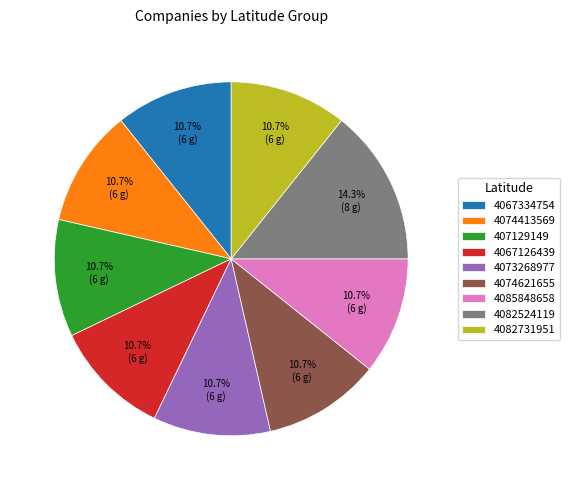

Count the number of slices in the pie.

9